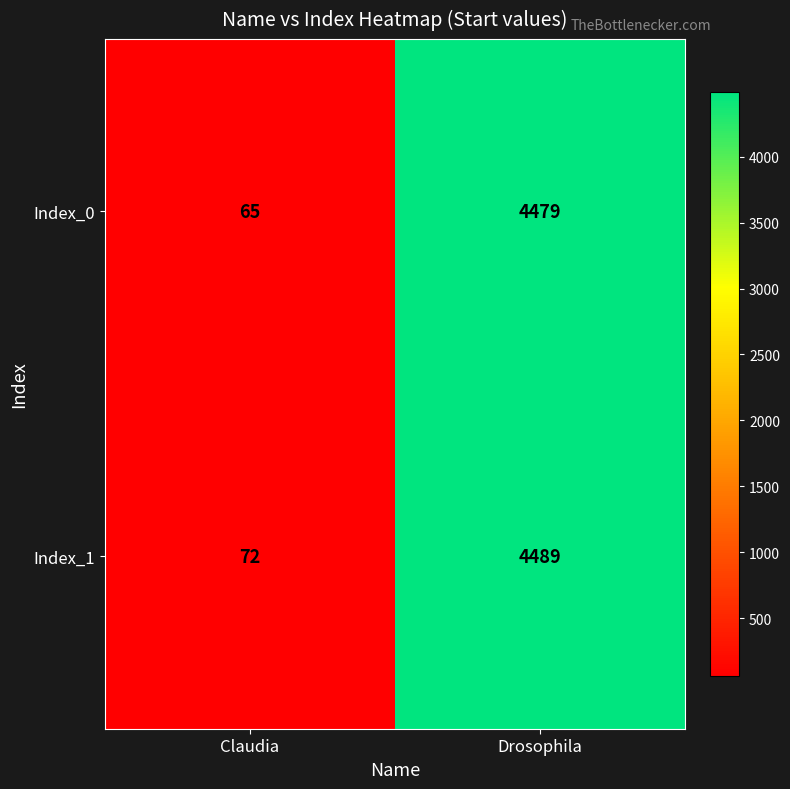

Reading left to right, transcribe all the data shown in this chart.

Index_0: 65	4479
Index_1: 72	4489